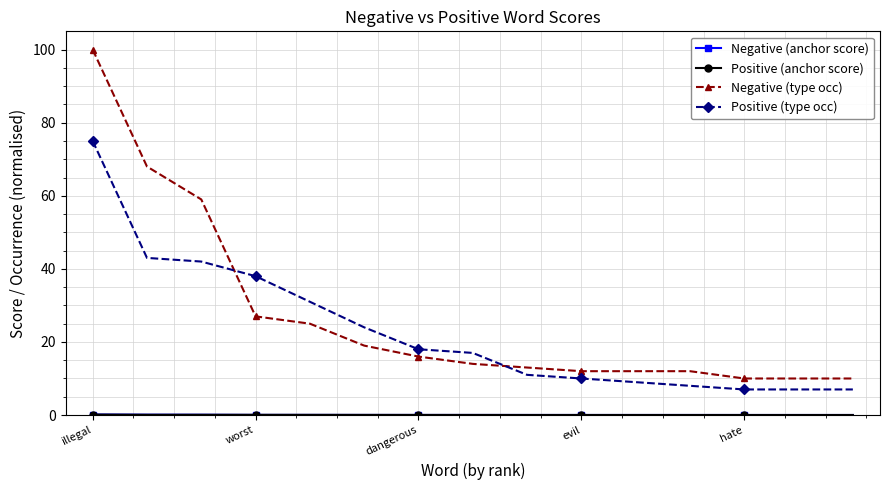

What is the value of the Positive (type occ) point at the 8th from the left?

17.0